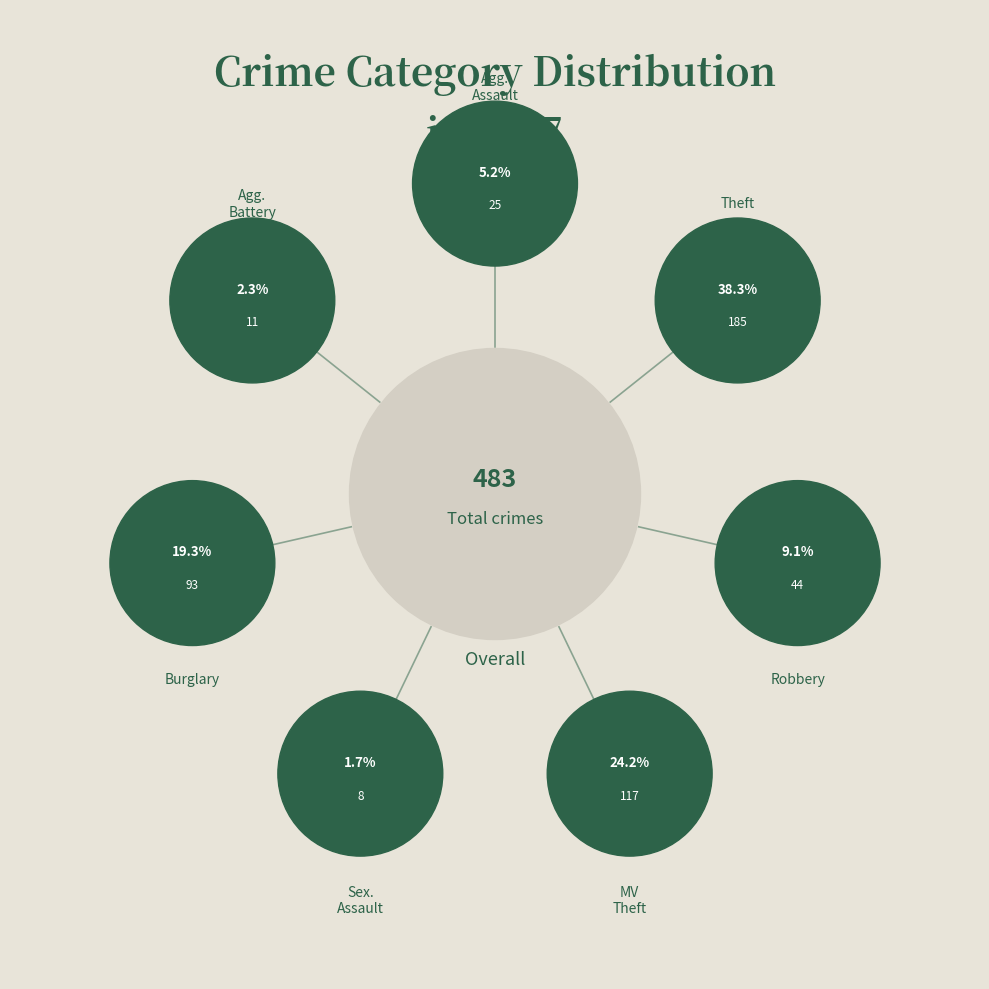

To the nearest percent, what is the average slice percentage?

14%